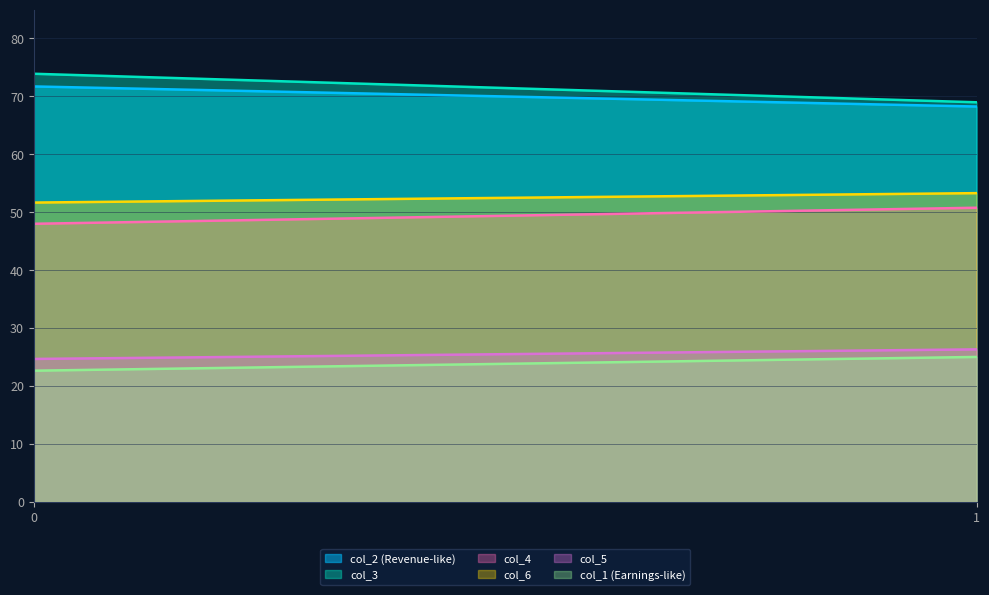

Read the col_3 value at 1.

68.9